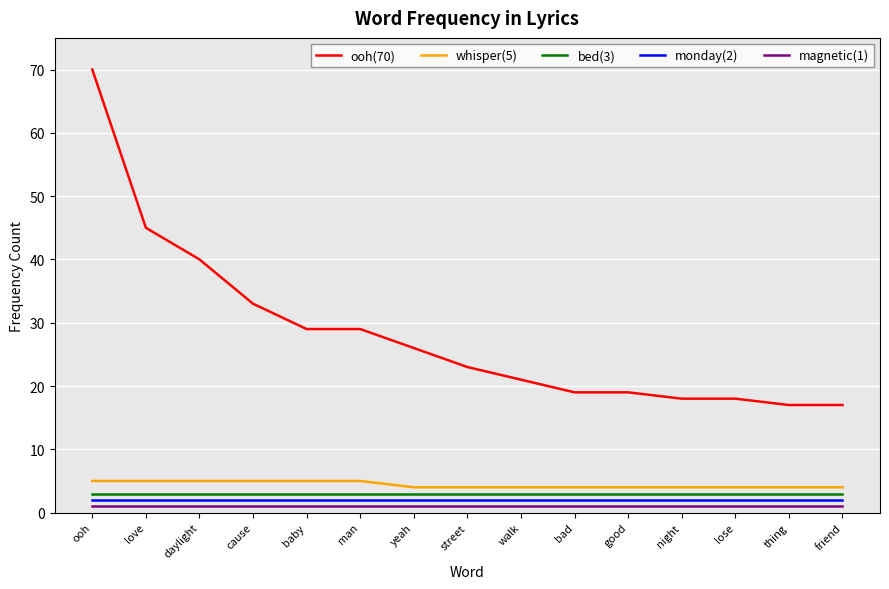

What is the maximum value shown in the chart?

70